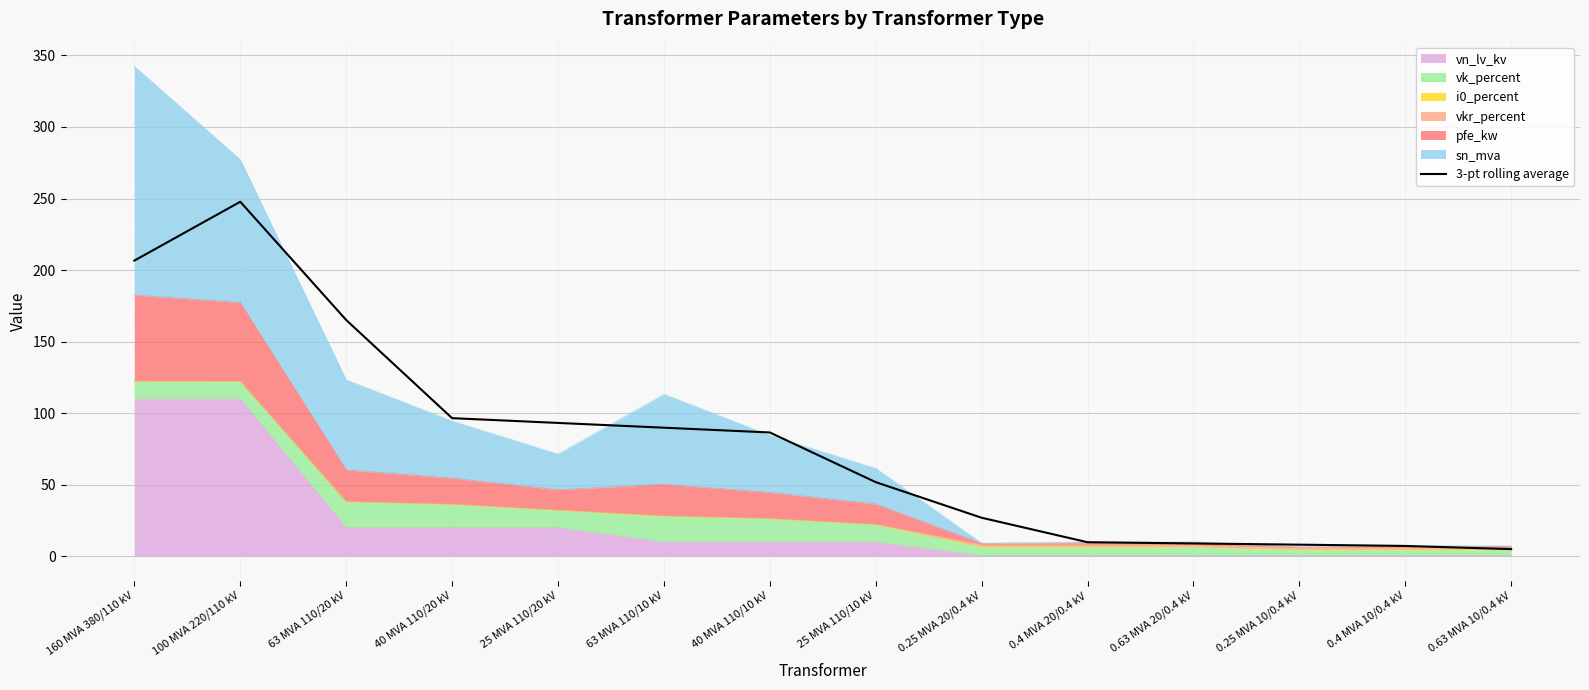

At which category does the chart reach its minimum across all series?

0.63 MVA 10/0.4 kV